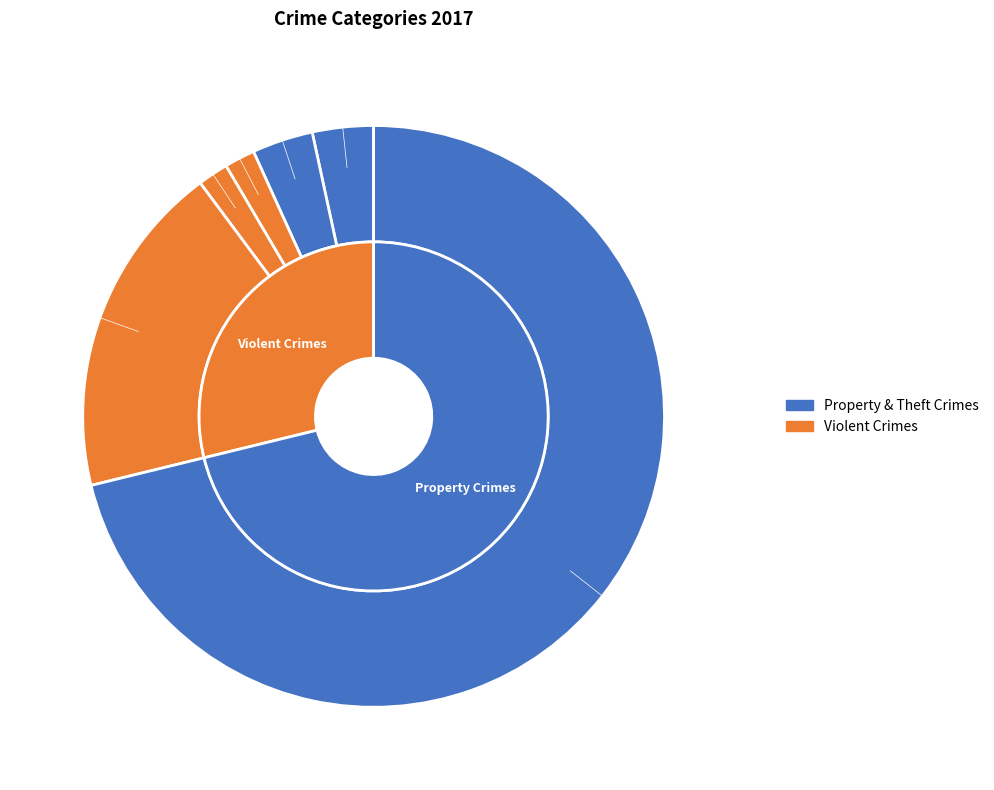

To the nearest percent, what is the difference between the Aggravated Assault and Criminal Sexual Assault slice percentages?

4%